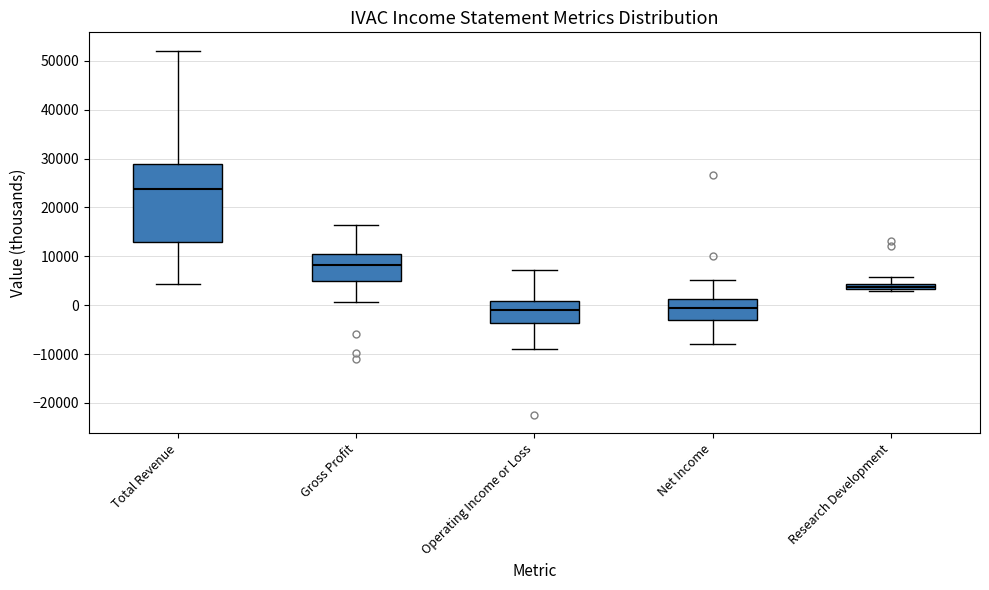

Which box has the highest median line?

Total Revenue